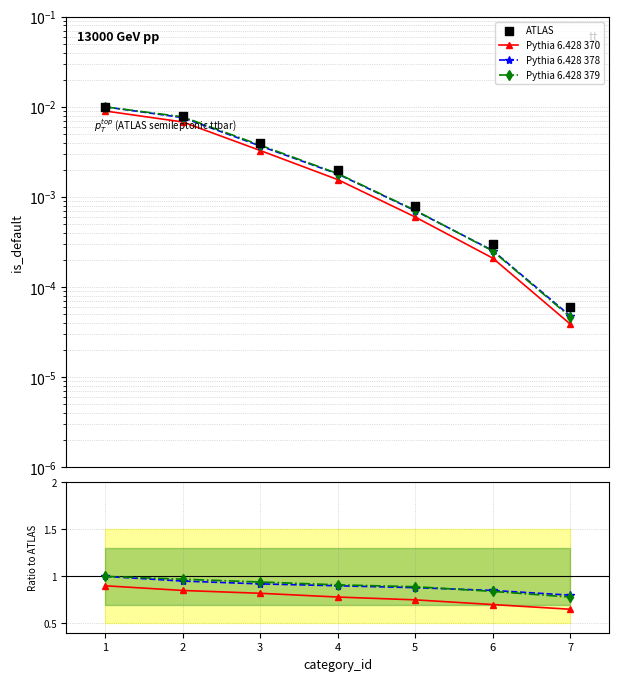

What are all the series names shown in the legend?

Pythia 6.428 370, Pythia 6.428 378, Pythia 6.428 379, ATLAS